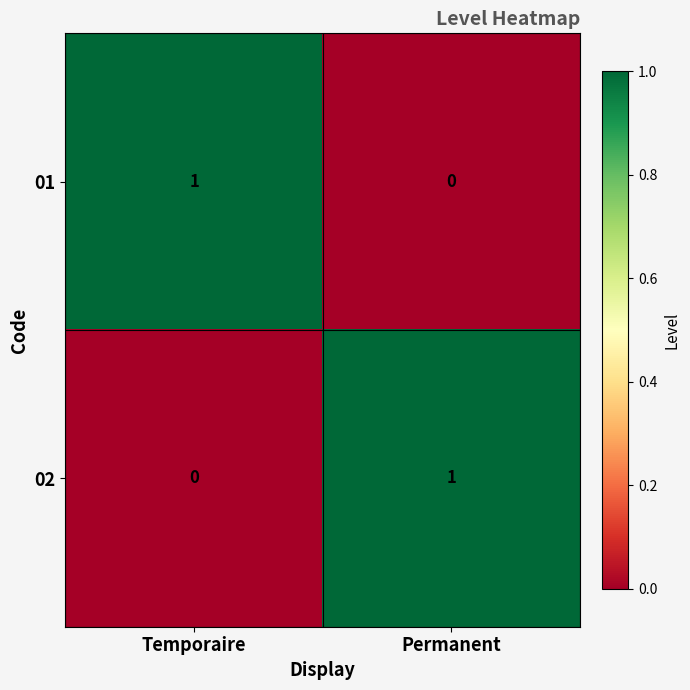

At Permanent, list the series in order from smallest to largest.

01, 02